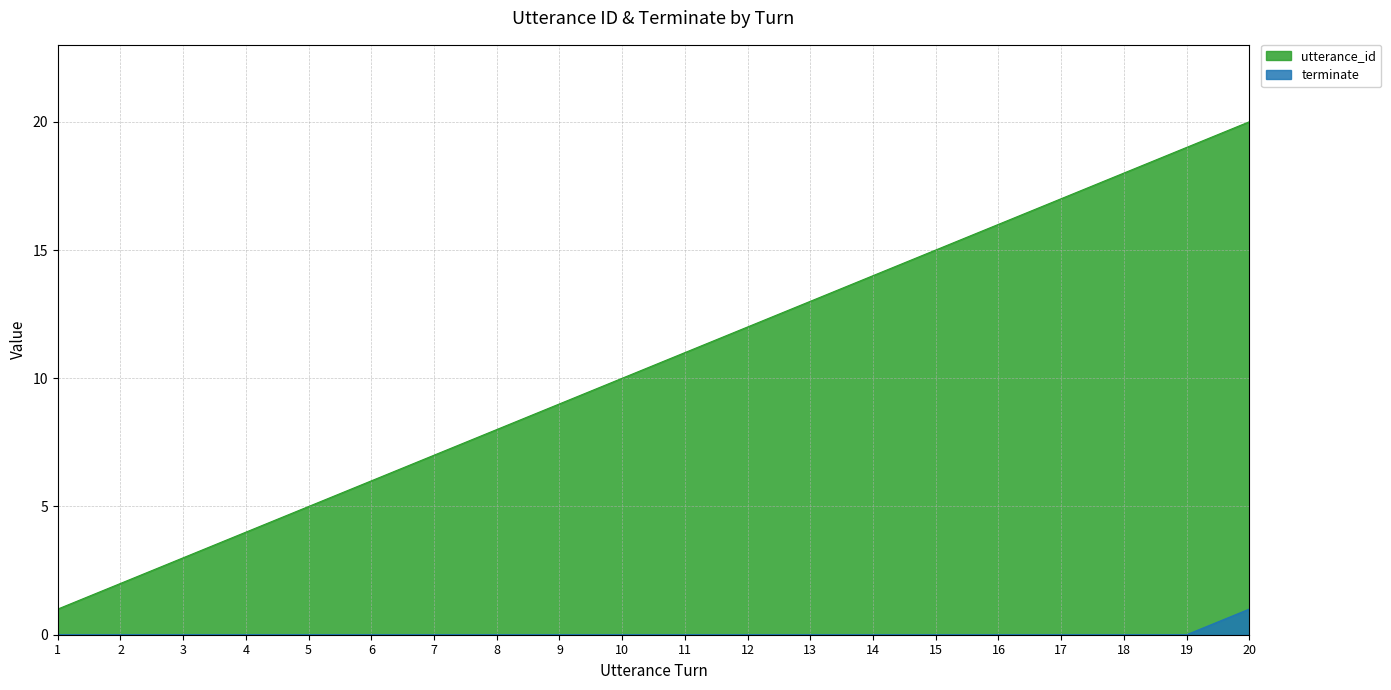

Which series has the widest spread of values?

utterance_id